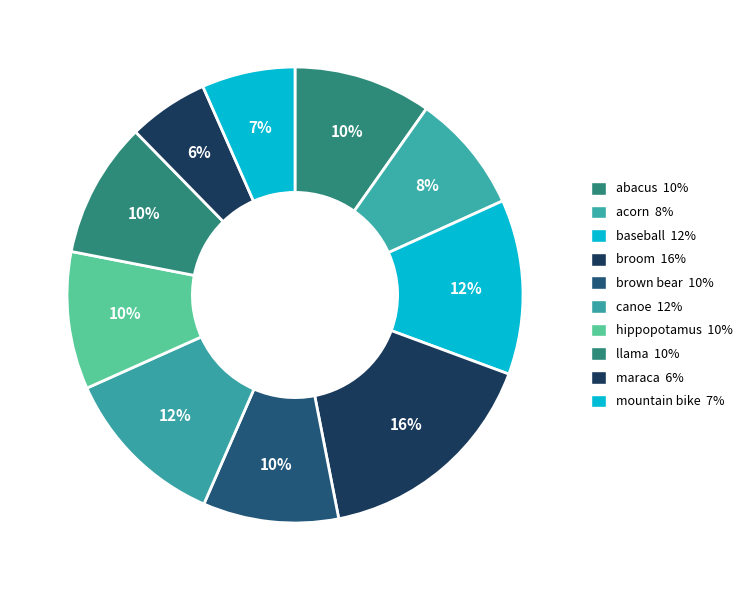

Is hippopotamus the majority of the pie?

No